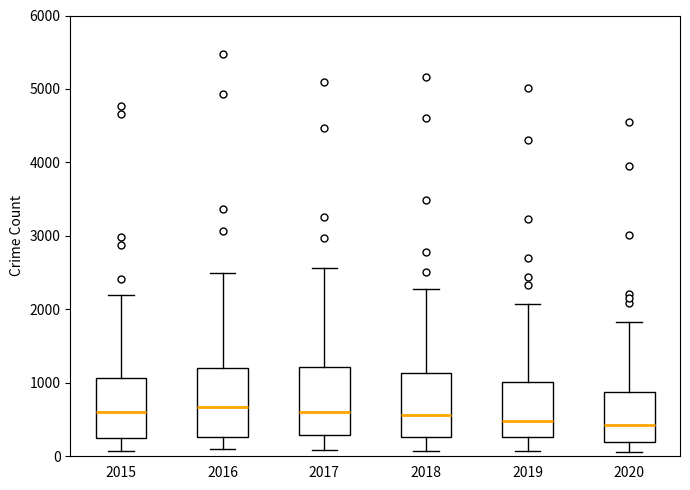

Reading left to right, transcribe this box plot: for each box, give where its median line is, the range the box spans, and where its two whiskers end, as read against the y-axis. The values are not printed on the chart, so give them approximately, as read against the axis.

2015: median 600, box 300 to 1100, whiskers 100 to 2200
2016: median 700, box 300 to 1200, whiskers 100 to 2500
2017: median 600, box 300 to 1200, whiskers 100 to 2600
2018: median 600, box 300 to 1100, whiskers 100 to 2300
2019: median 500, box 300 to 1000, whiskers 100 to 2100
2020: median 400, box 200 to 900, whiskers 100 to 1800